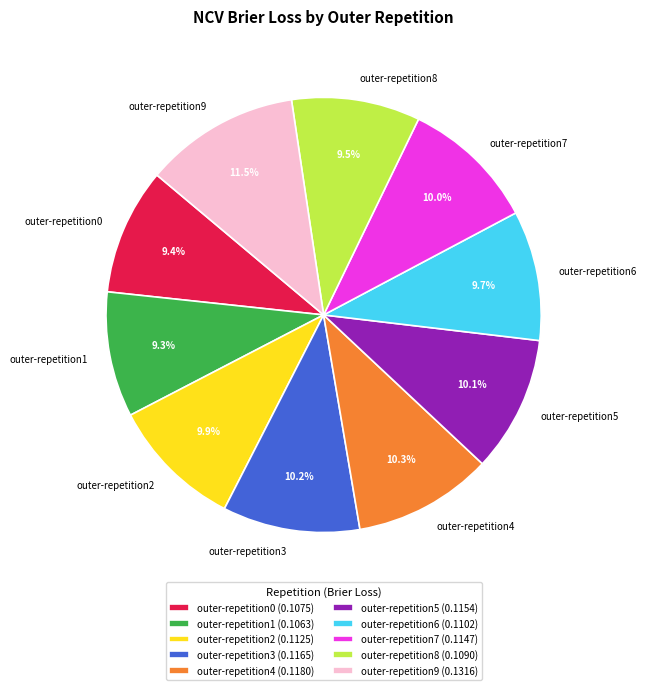

Is outer-repetition1 the majority of the pie?

No